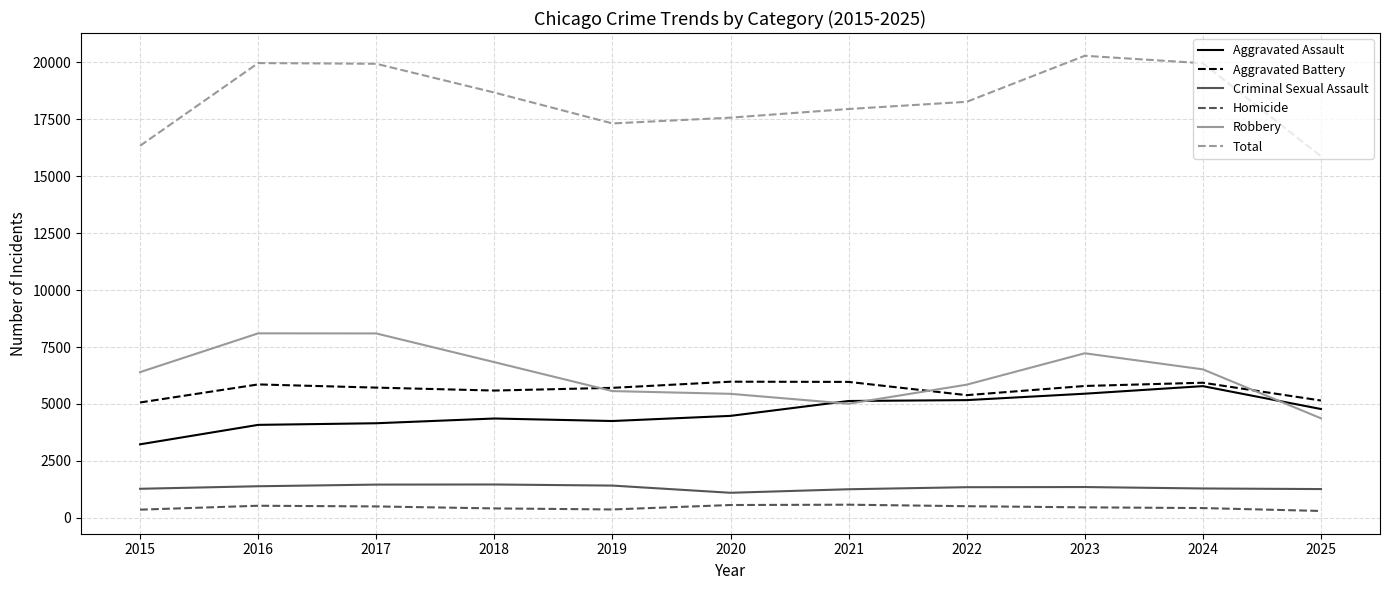

Where does the Aggravated Battery series first go above 5718?

2016